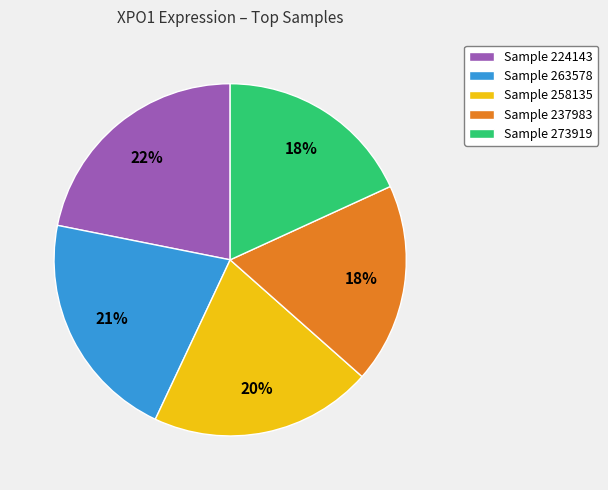

The Sample 237983 slice represents 7% of the pie. True or false?

False